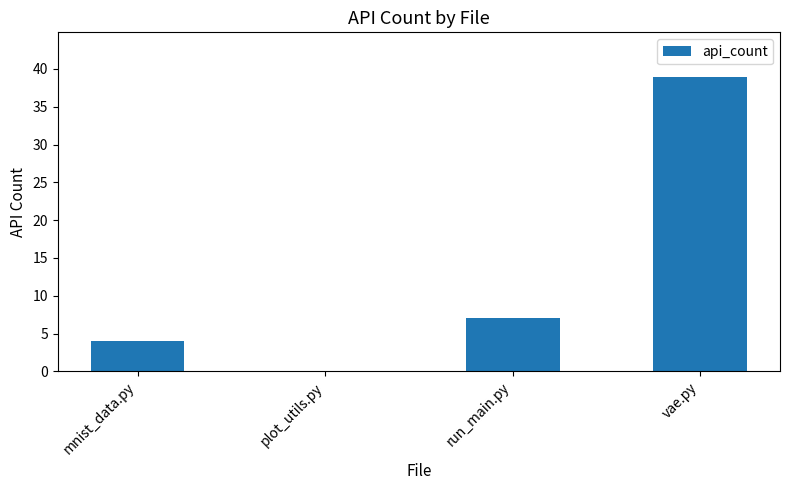

Reading left to right, list all the values displayed in this chart.

mnist_data.py=4	plot_utils.py=0	run_main.py=7	vae.py=39